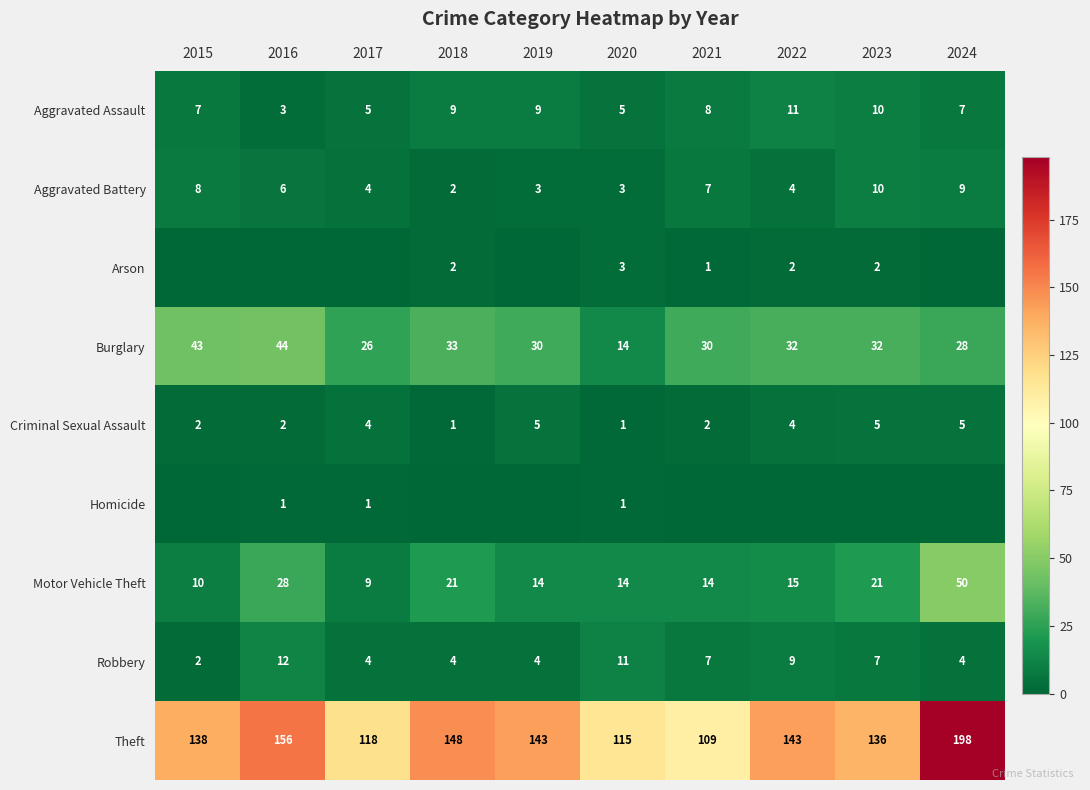

Is the value of Aggravated Assault at 2019 greater than the value of Robbery at 2016?

No